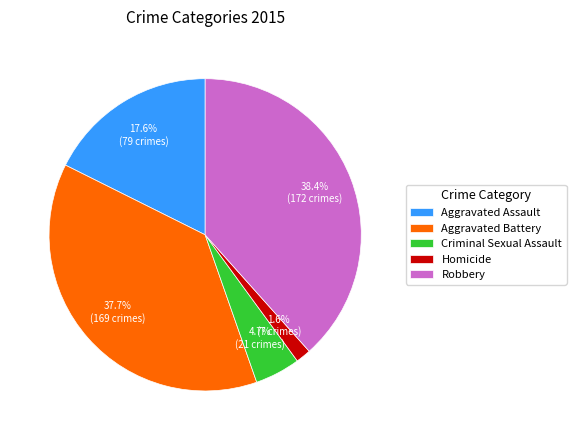

Approximately how many times larger is the value at Aggravated Battery compared to Criminal Sexual Assault?

8.0